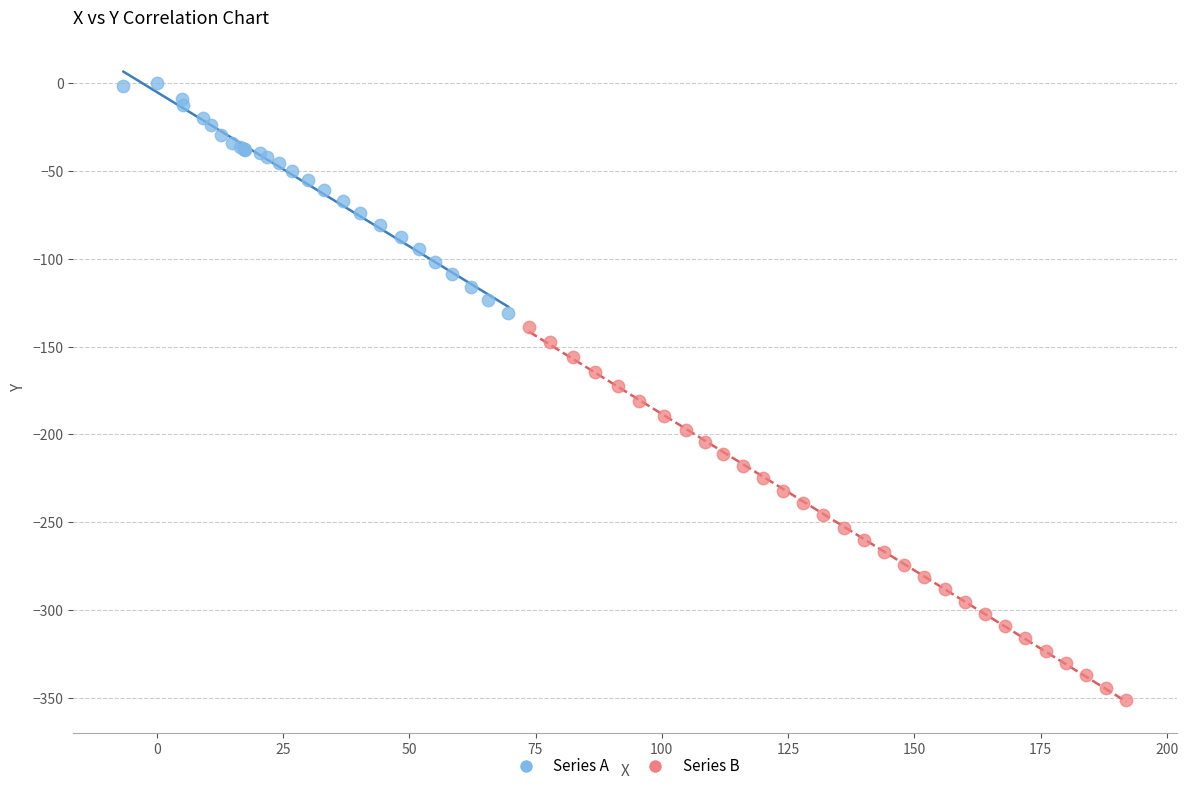

What are all the series names shown in the legend?

Series A, Series B